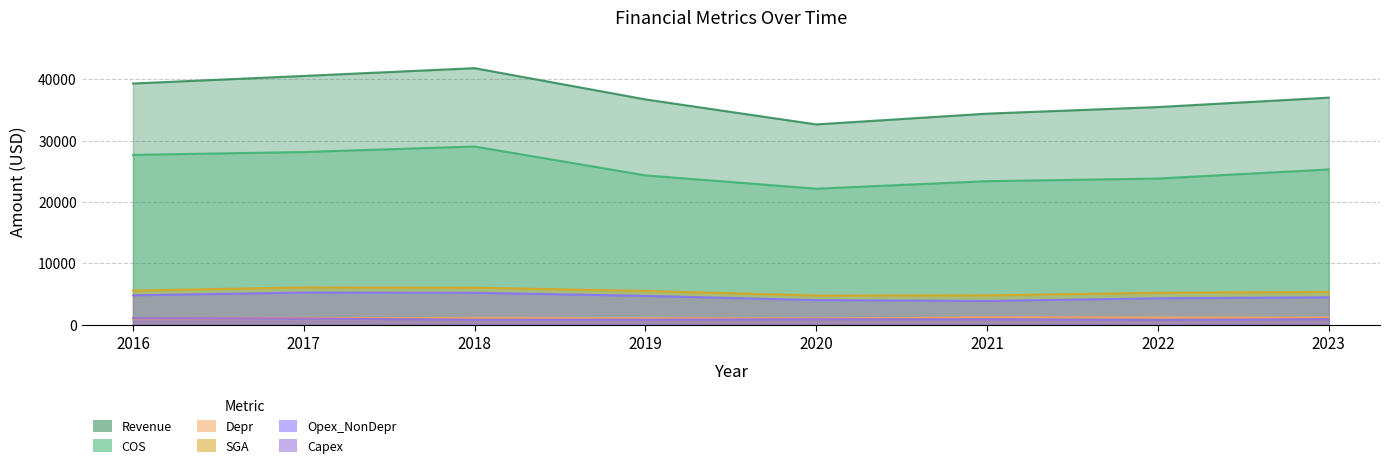

Reading left to right, extract all data points from this chart.

Revenue: 39302.0	40534.0	41802.0	36709.0	32637.0	34392.0	35466.0	37000.0
COS: 27677.0	28144.0	29046.0	24339.0	22169.0	23394.0	23825.0	25306.0
Depr: 1030.0	1115.0	1116.0	1088.0	1002.0	1223.0	1204.0	1184.0
SGA: 5574.0	6087.0	6051.0	5519.0	4772.0	4798.0	5214.0	5365.0
Opex_NonDepr: 4801.5	5250.8	5214.0	4703.0	4020.5	3880.8	4311.0	4477.0
Capex: 1095.0	1031.0	828.0	839.0	906.0	895.0	766.0	925.0